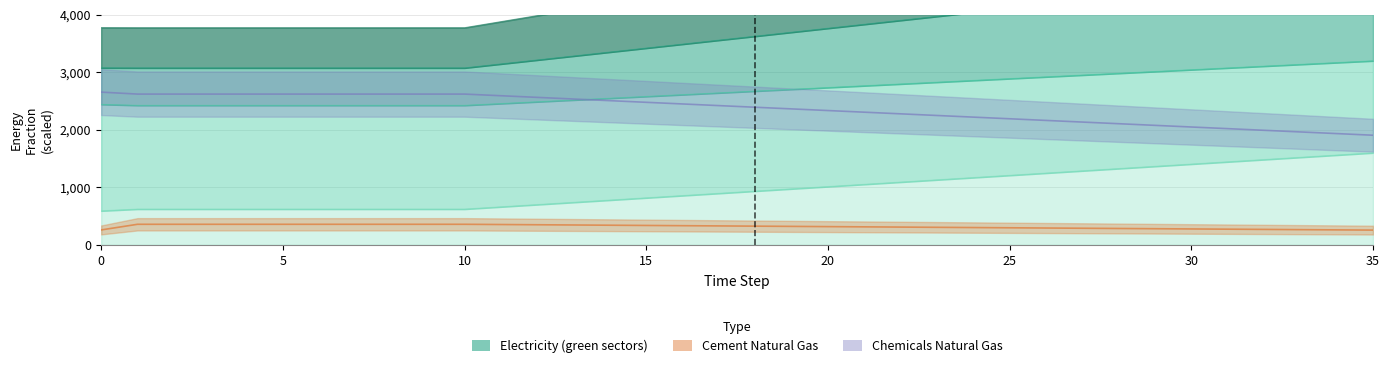

Reading left to right, extract all data points from this chart.

cement_electricity: 0=590.7	1=621.4	2=621.4	3=621.4	4=621.4	5=621.4	6=621.4	7=621.4	8=621.4	9=621.4	10=621.4	11=660.6	12=699.7	13=738.9	14=778.0	15=817.2	16=856.3	17=895.4	18=934.6	19=973.7	20=1012.9	21=1052.0	22=1091.2	23=1130.3	24=1169.4	25=1208.6	26=1247.7	27=1286.9	28=1326.0	29=1365.1	30=1404.3	31=1443.4	32=1482.6	33=1521.7	34=1560.9	35=1600.0
chemicals_electricity: 0=3777.1	1=3775.6	2=3775.6	3=3775.6	4=3775.6	5=3775.6	6=3775.6	7=3775.6	8=3775.6	9=3775.6	10=3775.6	11=3880.6	12=3985.6	13=4090.6	14=4195.5	15=4300.5	16=4405.5	17=4510.5	18=4615.4	19=4720.4	20=4825.4	21=4930.4	22=5035.3	23=5140.3	24=5245.3	25=5350.3	26=5455.2	27=5560.2	28=5665.2	29=5770.2	30=5875.1	31=5980.1	32=6085.1	33=6190.1	34=6295.0	35=6400.0
electronics_electricity: 0=2655.9	1=2621.8	2=2621.8	3=2621.8	4=2621.8	5=2621.8	6=2621.8	7=2621.8	8=2621.8	9=2621.8	10=2621.8	11=2593.2	12=2564.6	13=2536.0	14=2507.4	15=2478.7	16=2450.1	17=2421.5	18=2392.9	19=2364.2	20=2335.6	21=2307.0	22=2278.4	23=2249.7	24=2221.1	25=2192.5	26=2163.9	27=2135.2	28=2106.6	29=2078.0	30=2049.4	31=2020.7	32=1992.1	33=1963.5	34=1934.9	35=1906.3
glass_electricity: 0=3077.9	1=3076.6	2=3076.6	3=3076.6	4=3076.6	5=3076.6	6=3076.6	7=3076.6	8=3076.6	9=3076.6	10=3076.6	11=3145.5	12=3214.5	13=3283.4	14=3352.3	15=3421.3	16=3490.2	17=3559.1	18=3628.1	19=3697.0	20=3766.0	21=3834.9	22=3903.8	23=3972.8	24=4041.7	25=4110.6	26=4179.6	27=4248.5	28=4317.4	29=4386.4	30=4455.3	31=4524.3	32=4593.2	33=4662.1	34=4731.1	35=4800.0
cement_natural_gas: 0=259.1	1=357.3	2=357.3	3=357.3	4=357.3	5=357.3	6=357.3	7=357.3	8=357.3	9=357.3	10=357.3	11=353.3	12=349.2	13=345.2	14=341.1	15=337.1	16=333.0	17=329.0	18=324.9	19=320.9	20=316.8	21=312.8	22=308.7	23=304.7	24=300.6	25=296.6	26=292.5	27=288.5	28=284.4	29=280.4	30=276.3	31=272.3	32=268.2	33=264.2	34=260.1	35=256.1
chemicals_natural_gas: 0=2442.6	1=2425.7	2=2425.7	3=2425.7	4=2425.7	5=2425.7	6=2425.7	7=2425.7	8=2425.7	9=2425.7	10=2425.7	11=2456.7	12=2487.6	13=2518.6	14=2549.6	15=2580.6	16=2611.5	17=2642.5	18=2673.5	19=2704.4	20=2735.4	21=2766.4	22=2797.4	23=2828.3	24=2859.3	25=2890.3	26=2921.3	27=2952.2	28=2983.2	29=3014.2	30=3045.1	31=3076.1	32=3107.1	33=3138.1	34=3169.0	35=3200.0